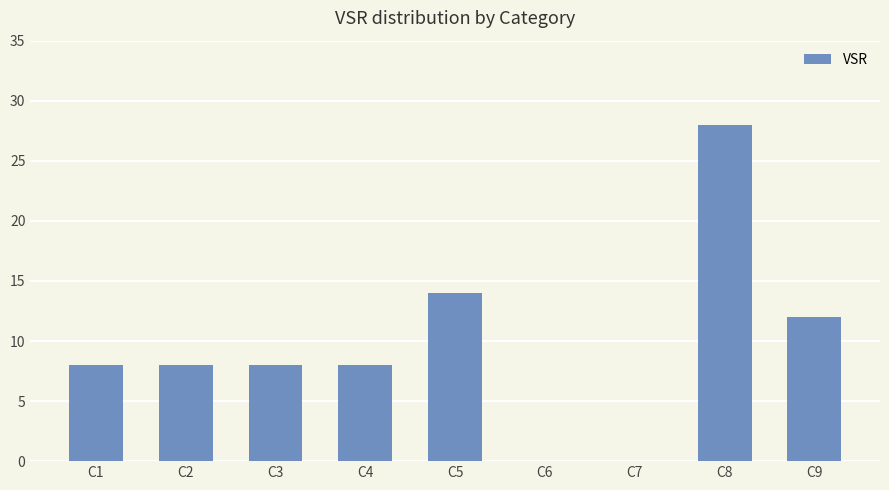

Reading left to right, transcribe all the data shown in this chart.

8	8	8	8	14	0	0	28	12